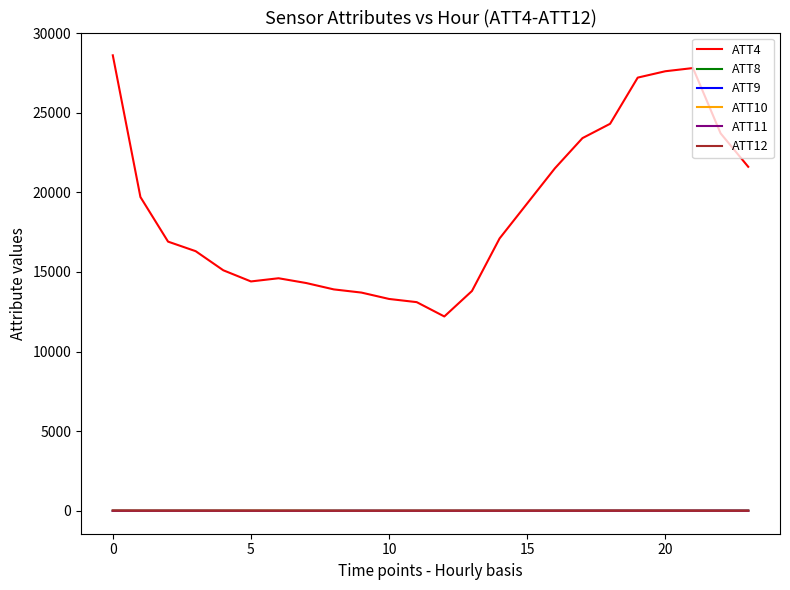

True or false: ATT4 and ATT10 cross at least once.

False